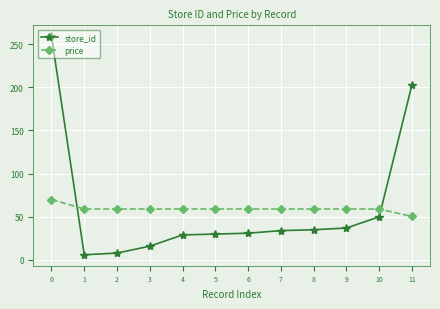

What is the difference between the highest and lowest values at 9?

22.0